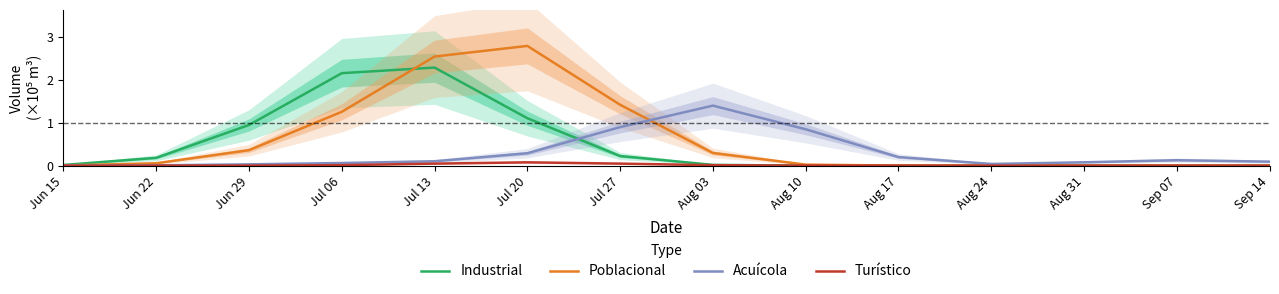

Reading right to left, extract all data points from this chart.

Industrial: 0.0	0.0	0.0	0.0	0.0	0.0	0.0	0.2	1.1	2.3	2.2	1.0	0.2	0.0
Poblacional: 0.0	0.0	0.0	0.0	0.0	0.0	0.3	1.4	2.8	2.6	1.3	0.4	0.1	0.0
Acuícola: 0.1	0.1	0.1	0.0	0.2	0.8	1.4	0.9	0.3	0.1	0.1	0.0	0.0	0.0
Turístico: 0.0	0.0	0.0	0.0	0.0	0.0	0.0	0.0	0.1	0.0	0.0	0.0	0.0	0.0